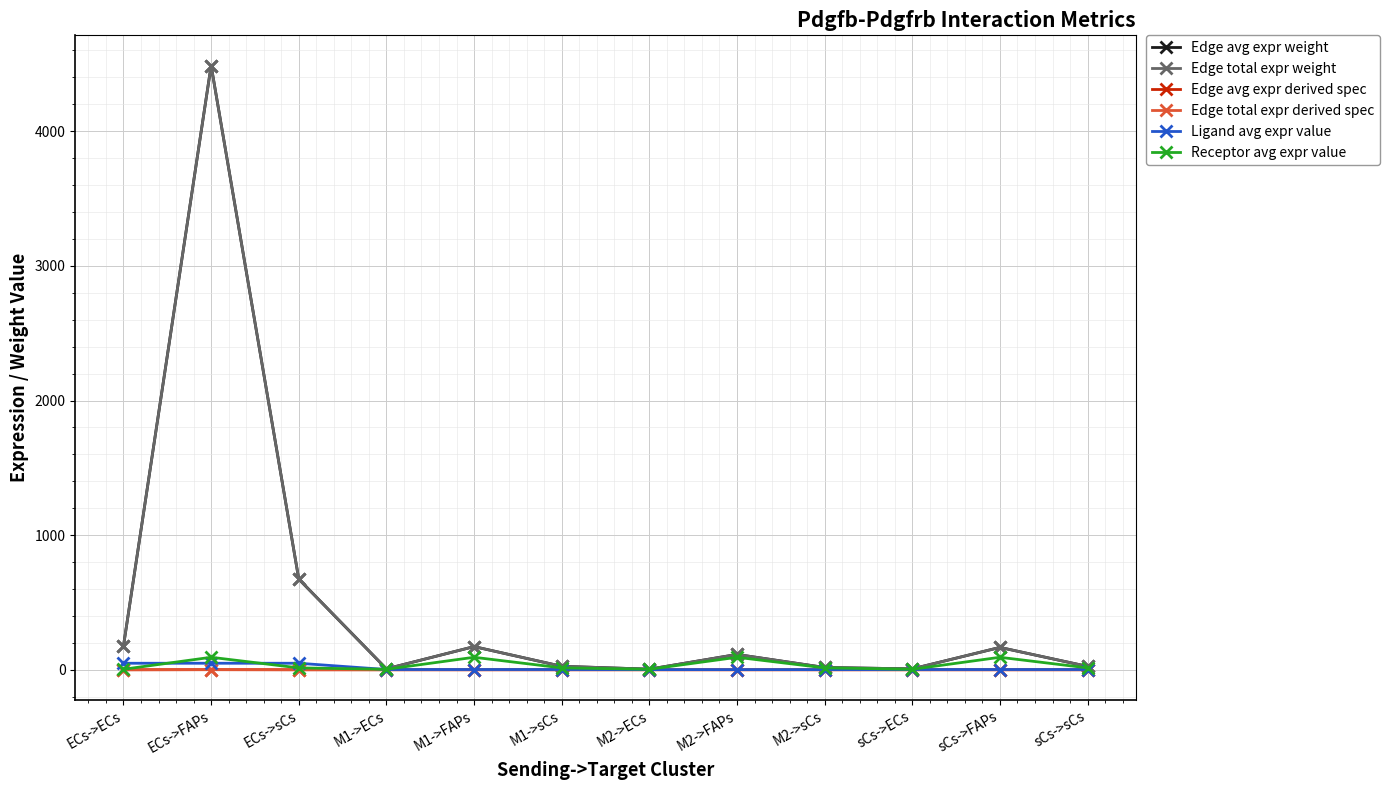

Does the chart have visible grid lines?

Yes